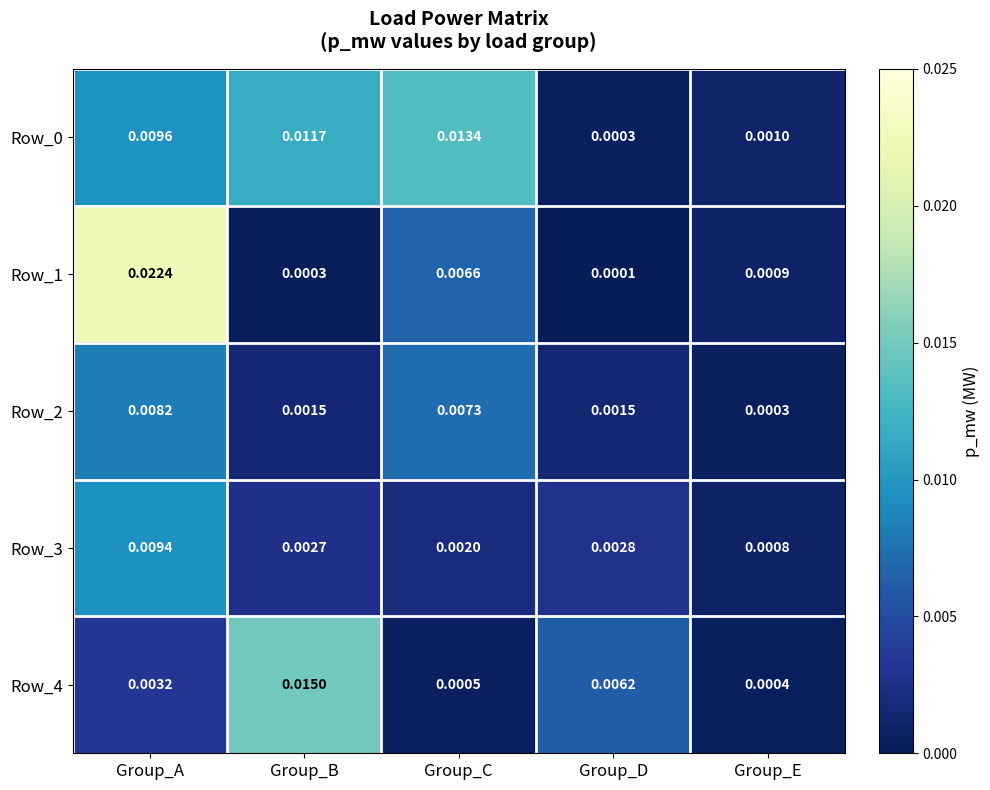

Rank the categories by Row_4 value from lowest to highest.

Group_E, Group_C, Group_A, Group_D, Group_B